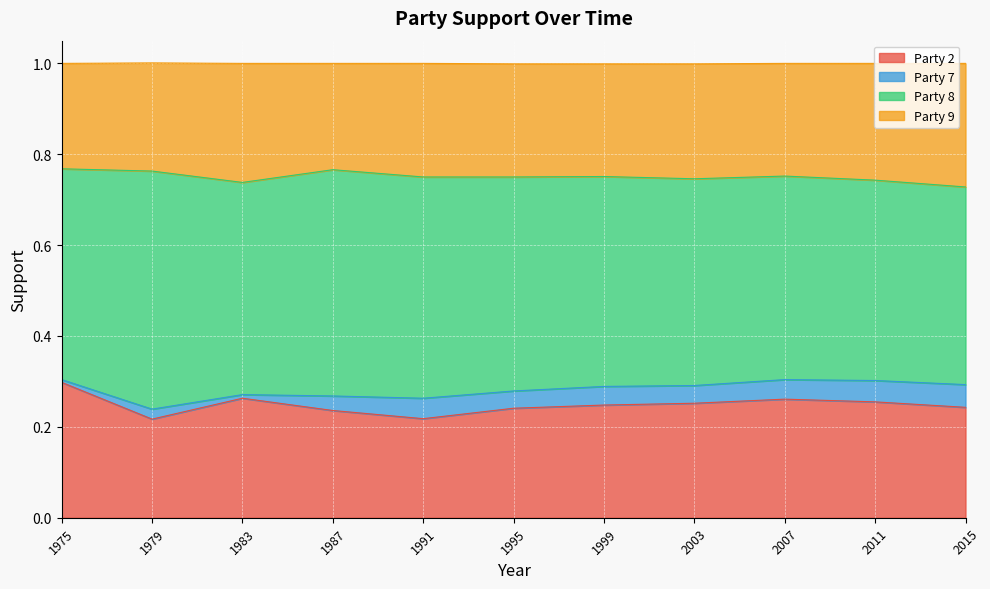

At which category does the chart reach its minimum across all series?

1979